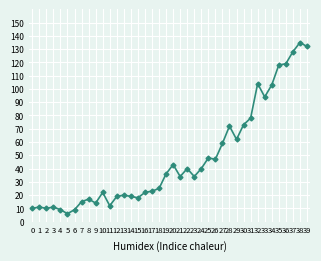

The value at 8 is 25. True or false?

False